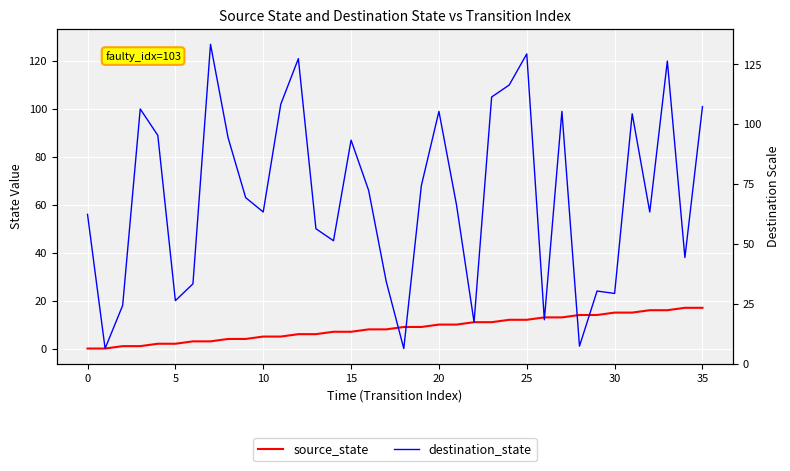

Read the destination_state value at 13, to the nearest 50.

50